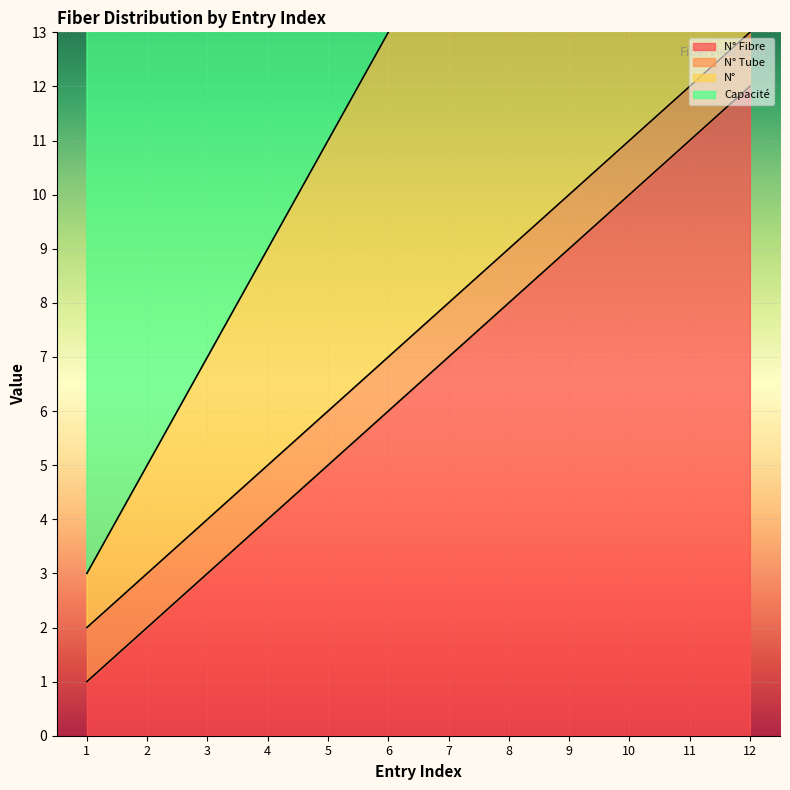

True or false: N° and N° Fibre intersect in this chart.

False